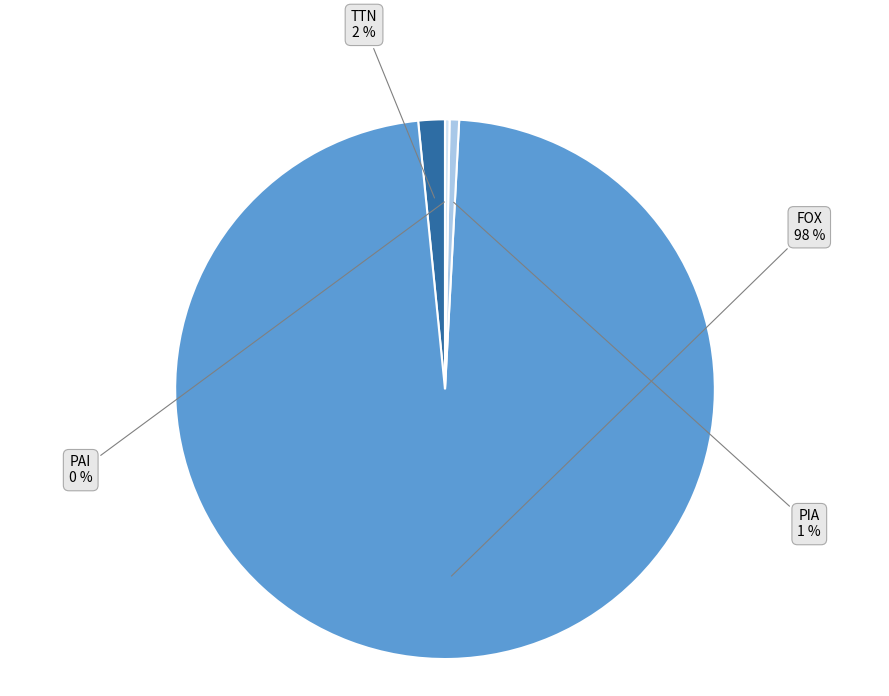

Which category accounts for the majority?

FOX